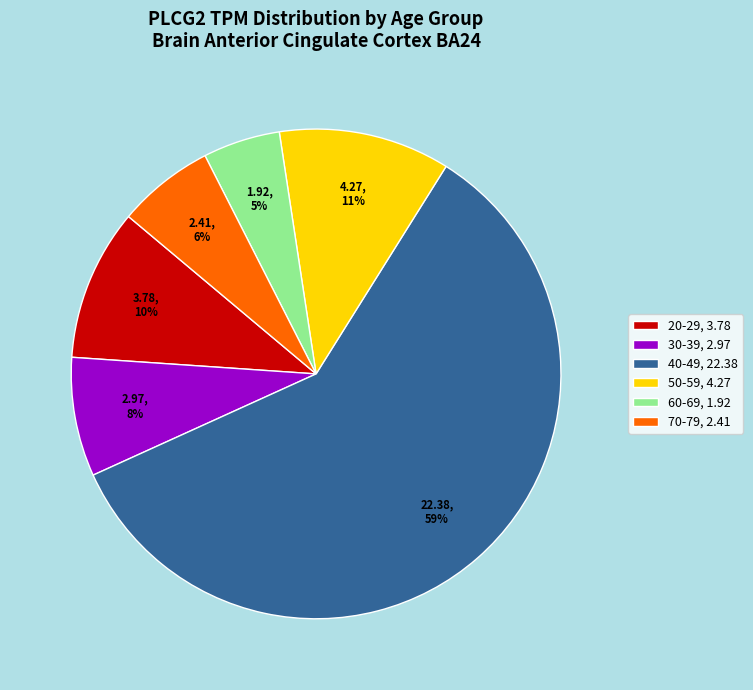

To the nearest percent, what percentage of the pie is 20-29, 3.78?

10%